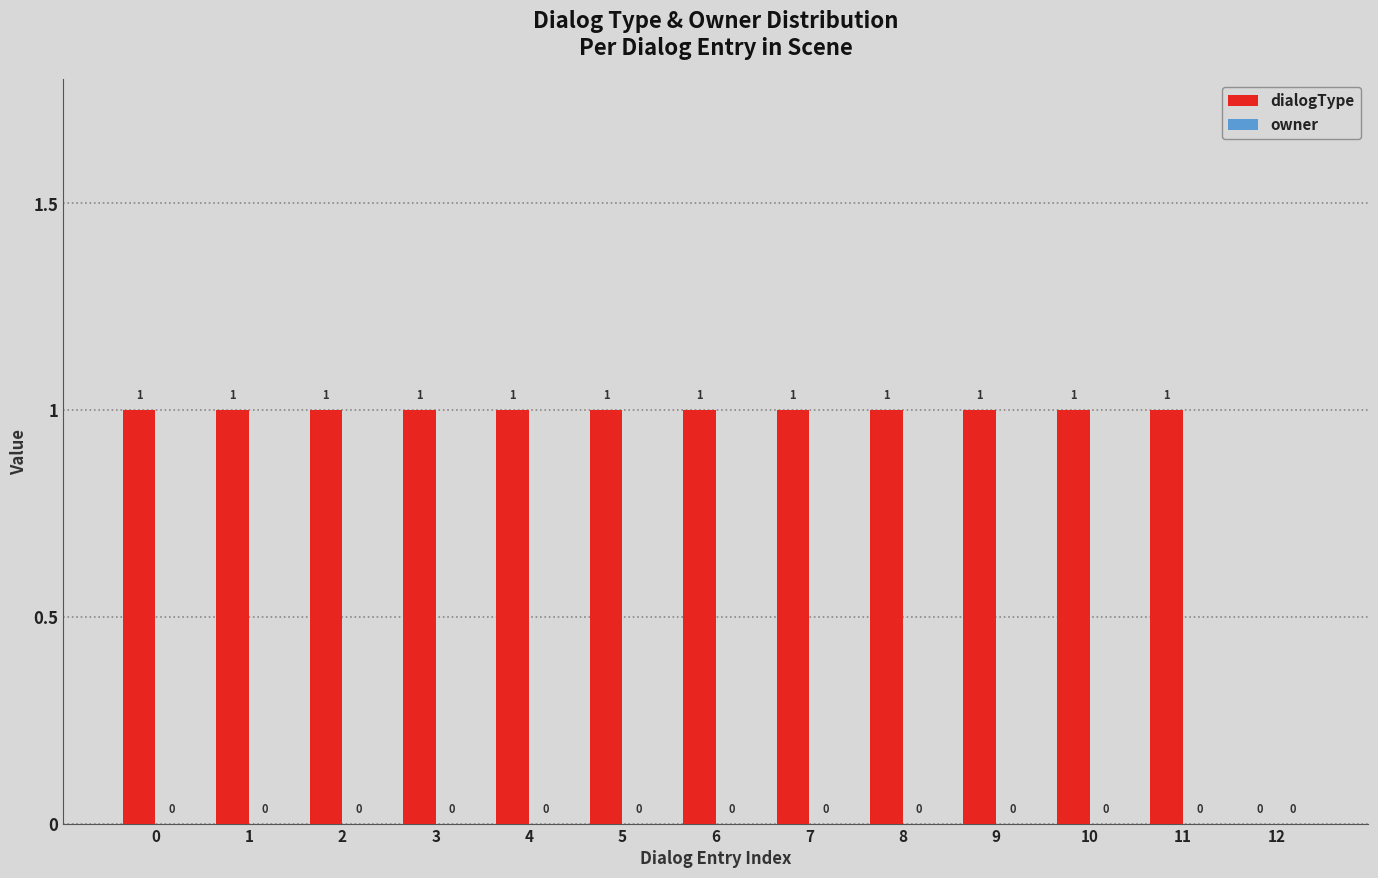

Reading left to right, what are all the values shown in this chart?

0=1	1=1	2=1	3=1	4=1	5=1	6=1	7=1	8=1	9=1	10=1	11=1	12=0